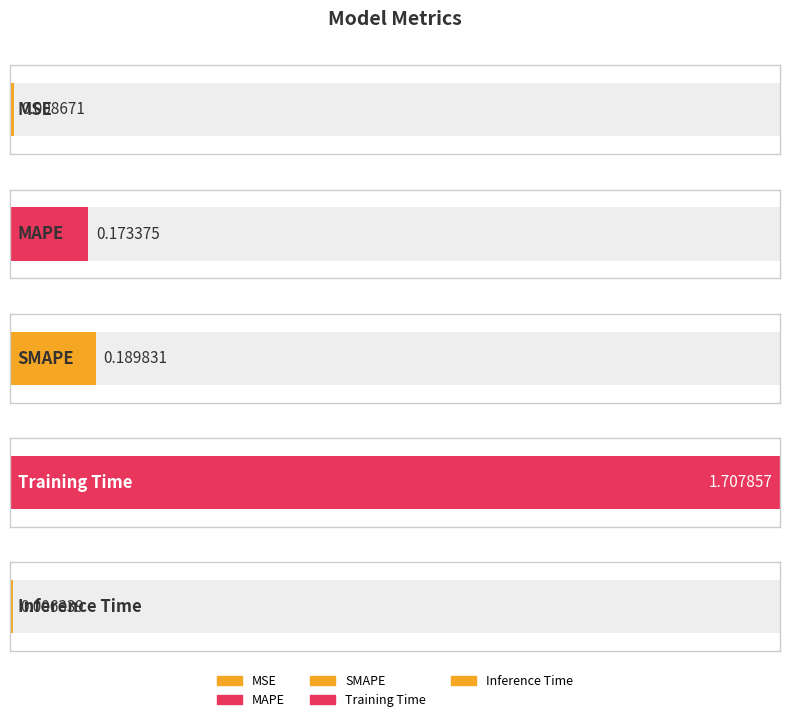

Rank the categories by value from lowest to highest.

Inference Time, MSE, MAPE, SMAPE, Training Time